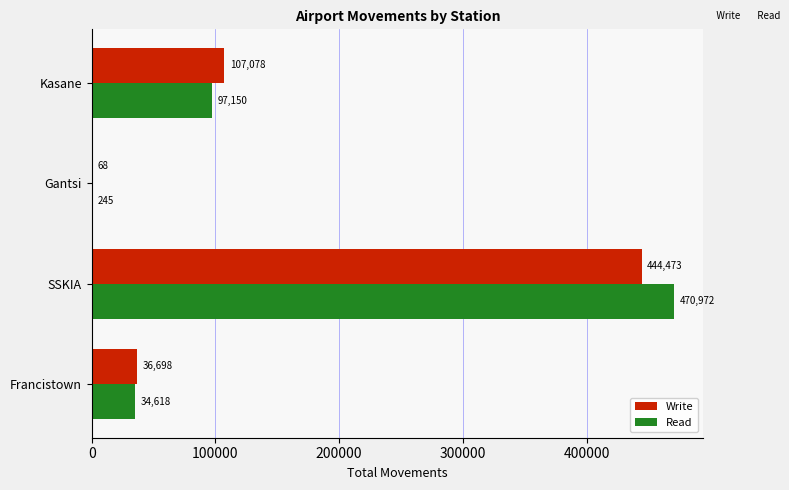

How many data points does each series have?

4